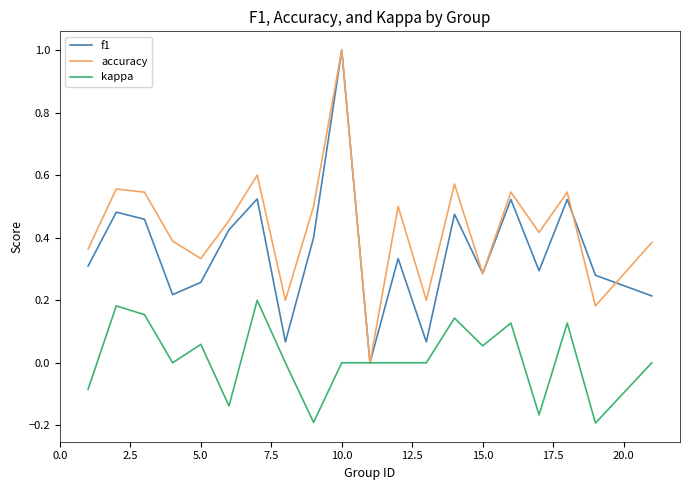

What is the greatest value displayed?

1.0